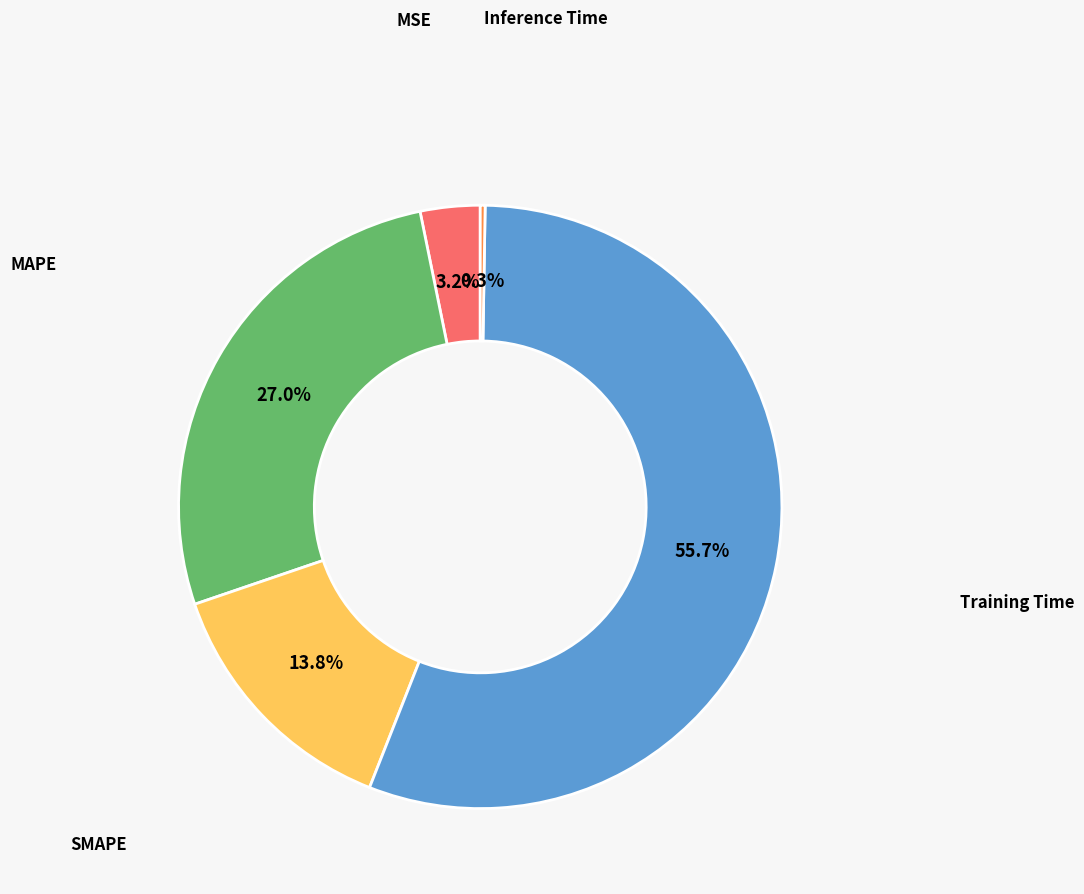

To the nearest percent, what is the difference between the largest and smallest slice percentages?

55%